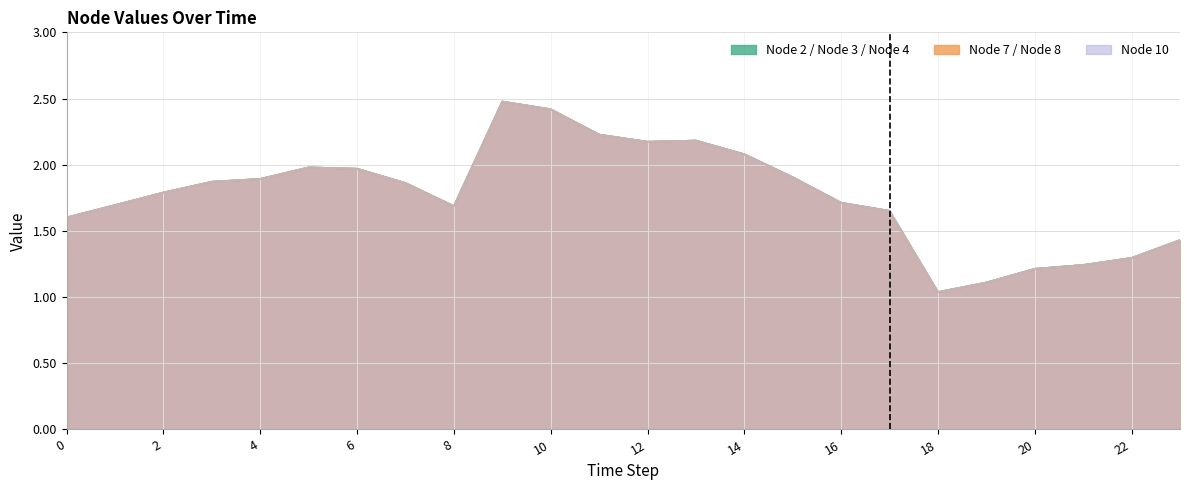

True or false: Node 4 and Node 10 cross at least once.

False